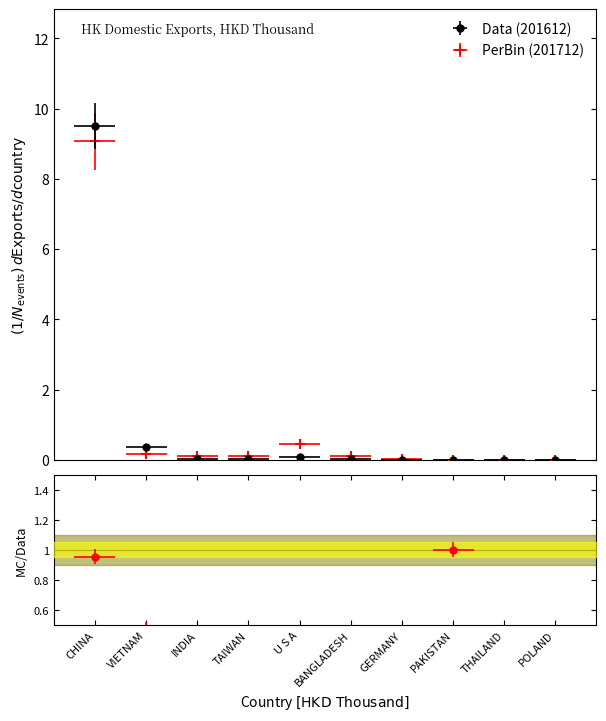

Between which two adjacent categories do PerBin (201712) and Data (201612) first intersect?

VIETNAM and INDIA